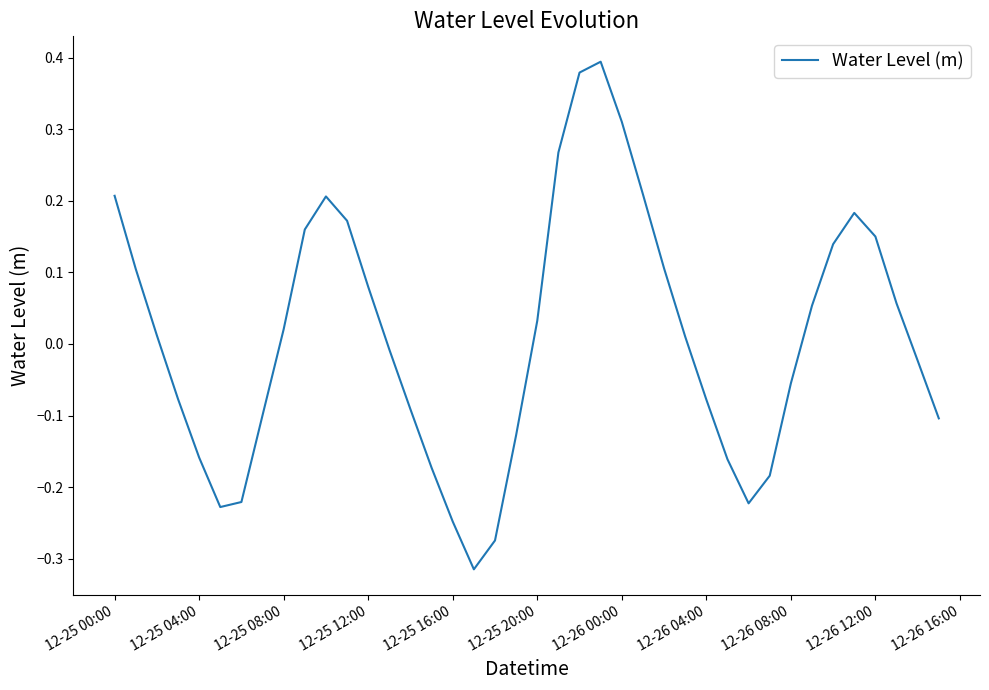

What is the difference between the maximum and minimum values?

0.7